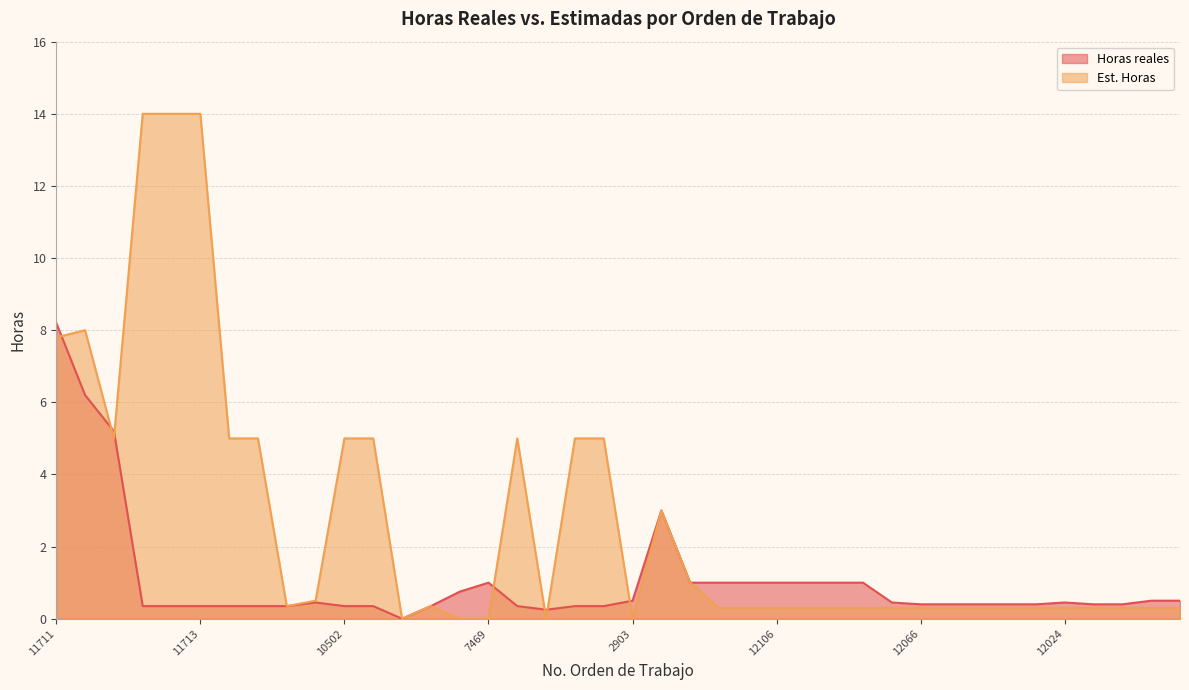

The Est. Horas series shows 1.2 at 10662. True or false?

False